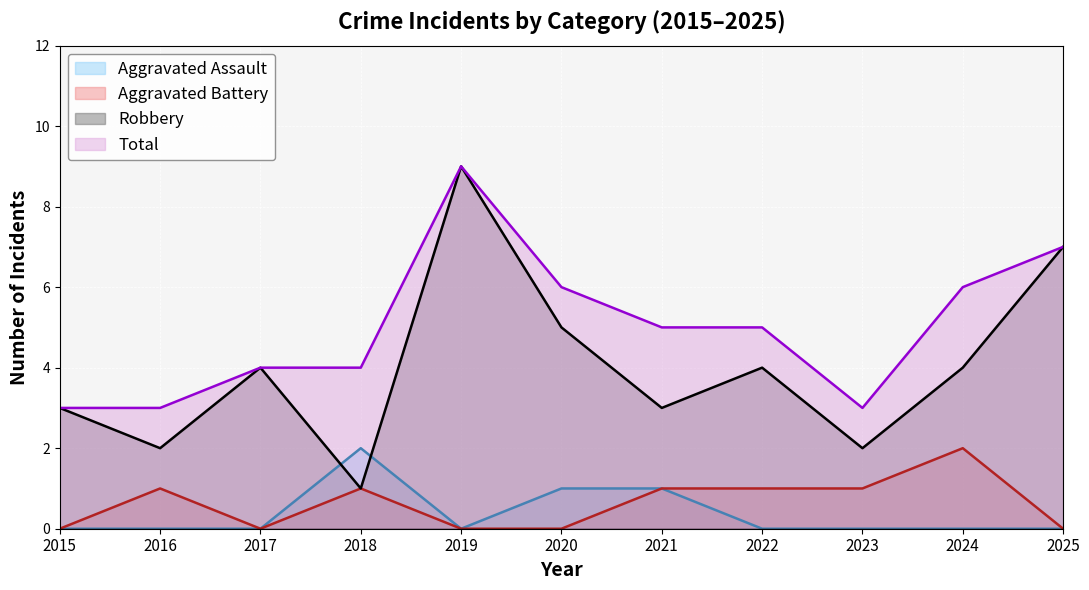

Which category has the highest value across all series?

2019